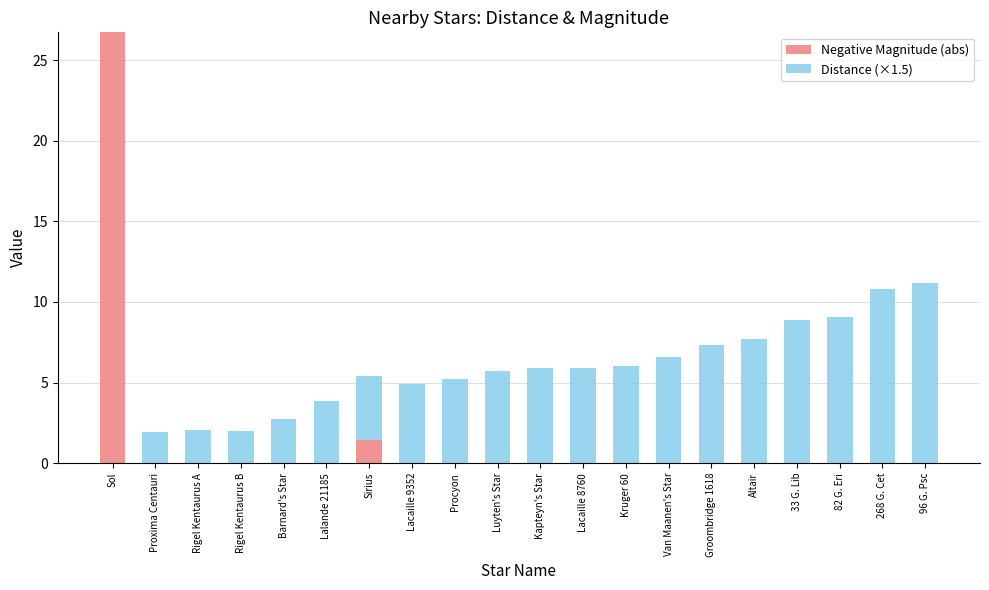

At which category is the sum across all series the highest?

Sol